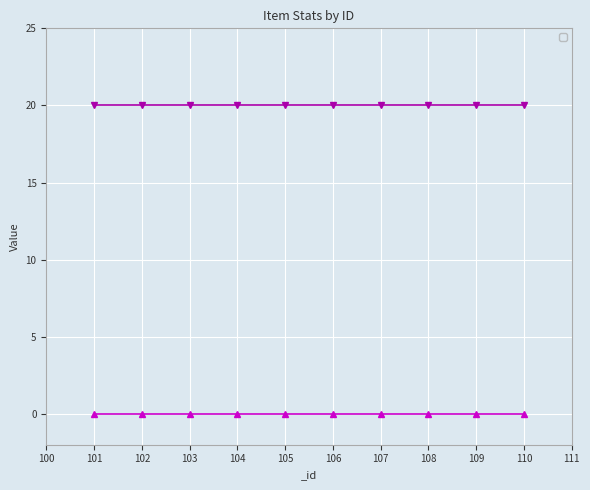

At which category is the sum across all series the highest?

101